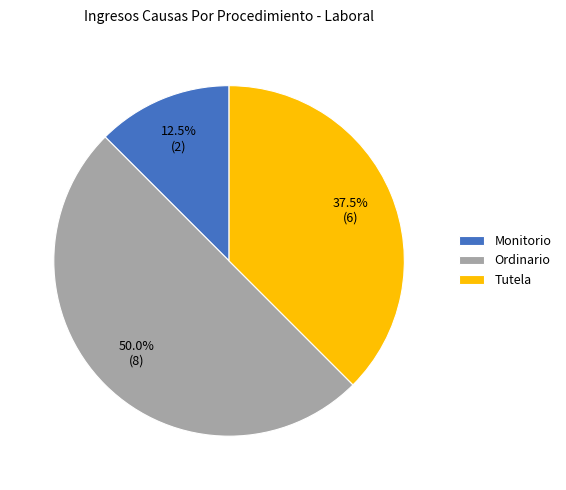

What is the smallest slice in the pie chart?

Monitorio